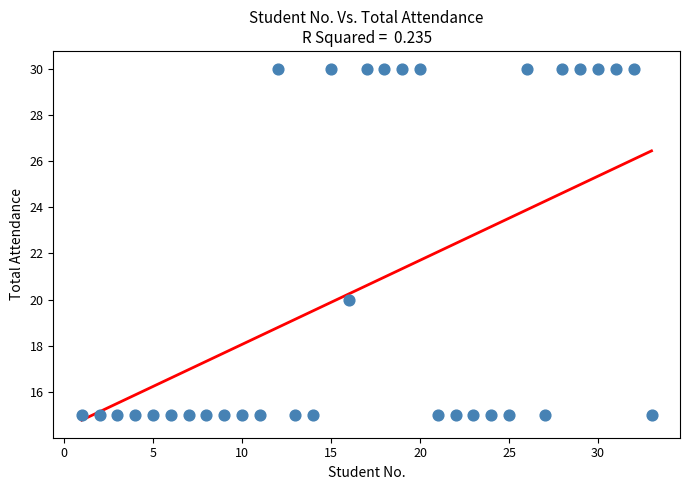

What Y value in the scatter plot is closest to 22?

20